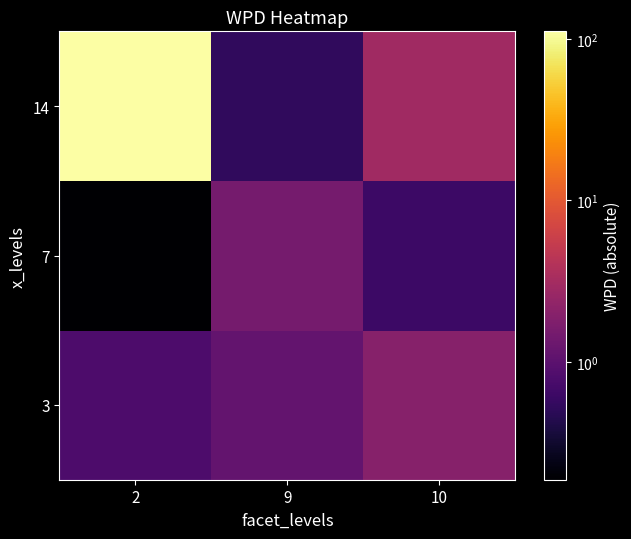

Which series has the largest total across all categories?

14